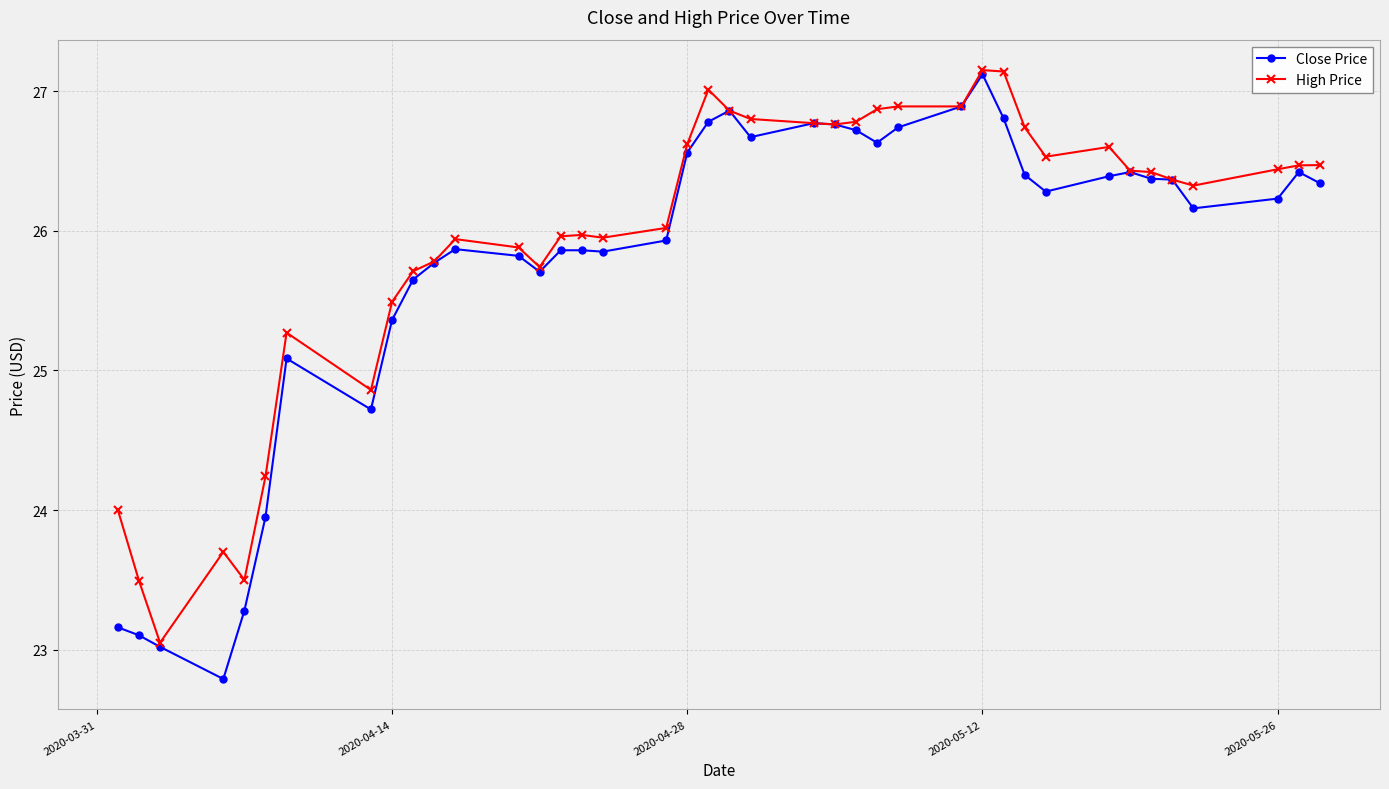

True or false: Close Price has more than 1 points higher than both neighbors.

True